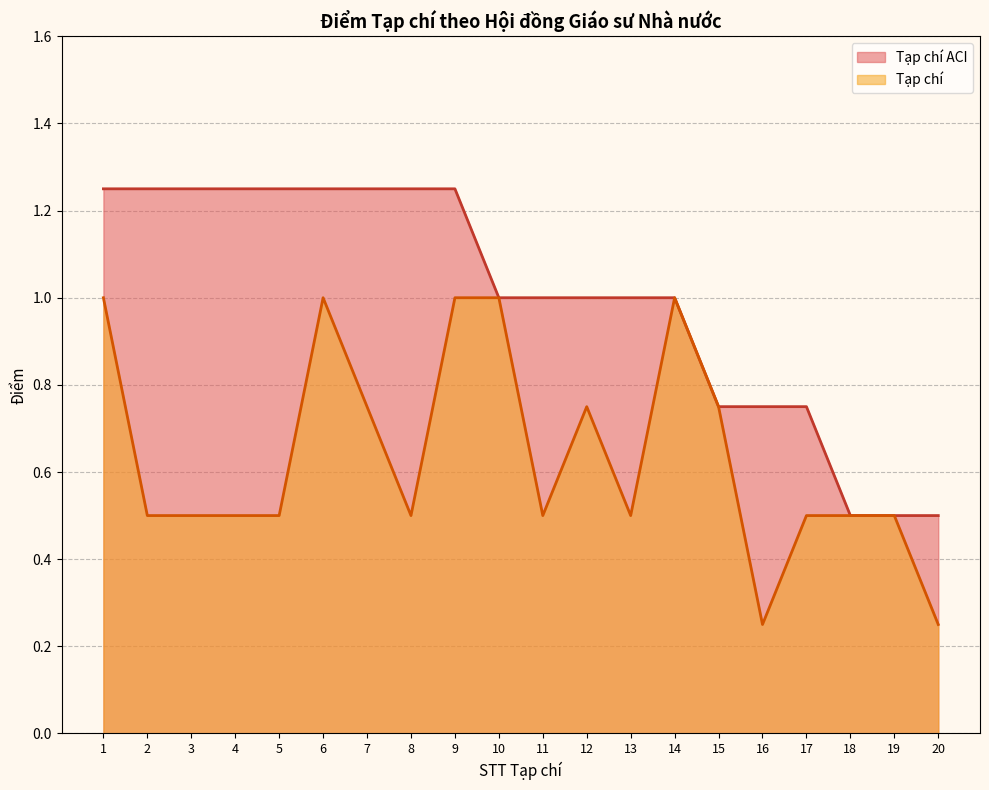

Is it true that Tạp chí ACI equals 1.2 at 17?

False